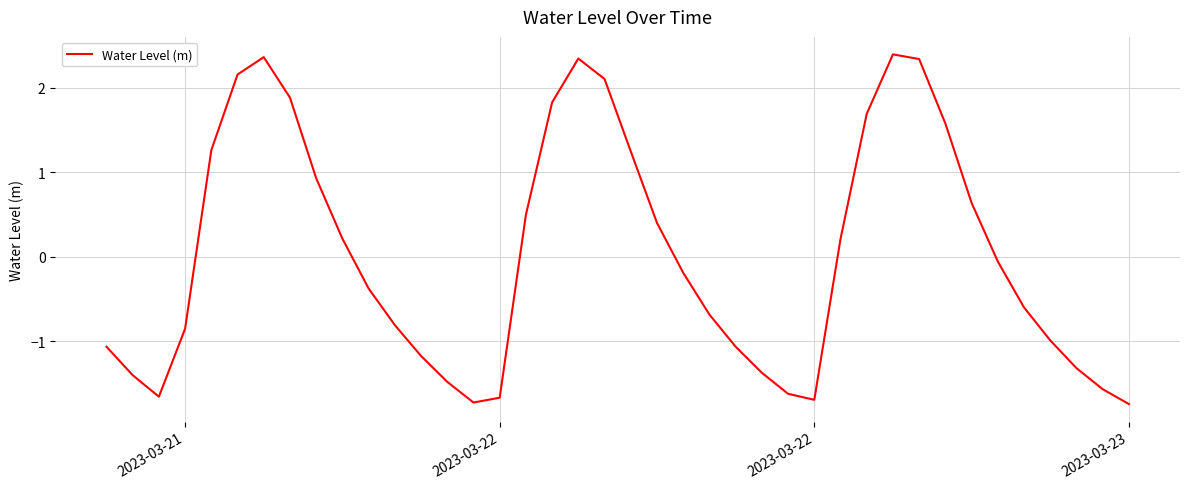

What is the difference between the maximum and minimum values?

4.1